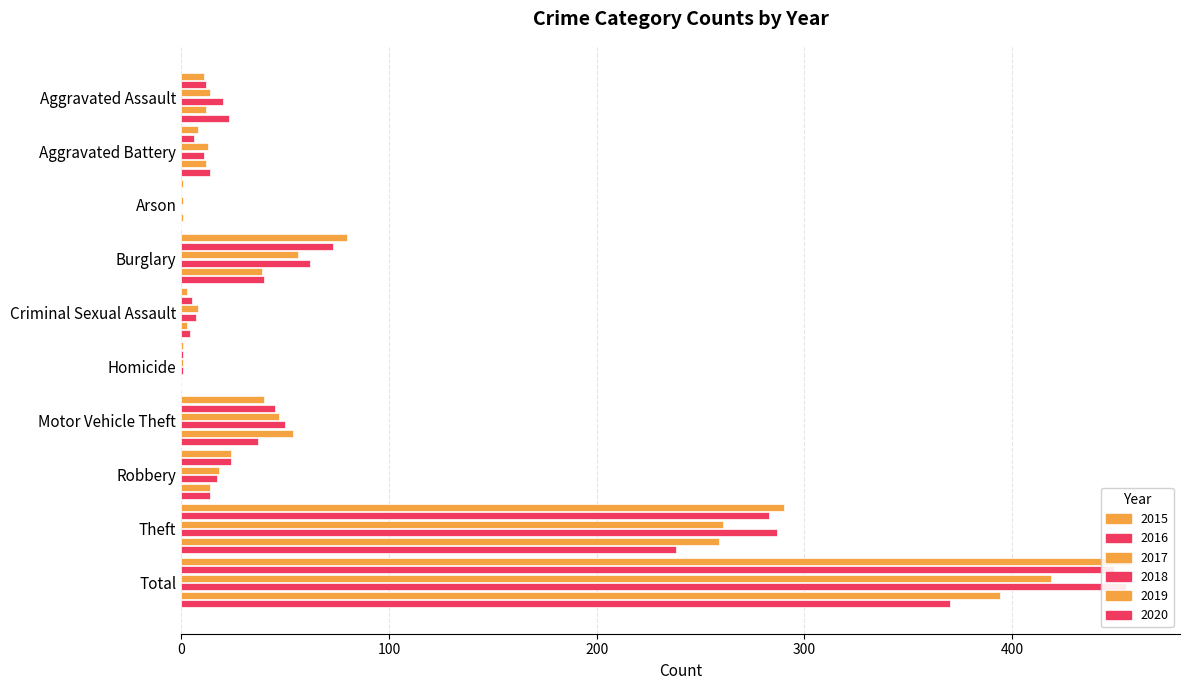

Is the value of 2015 at Burglary greater than the value of 2019 at Aggravated Battery?

Yes